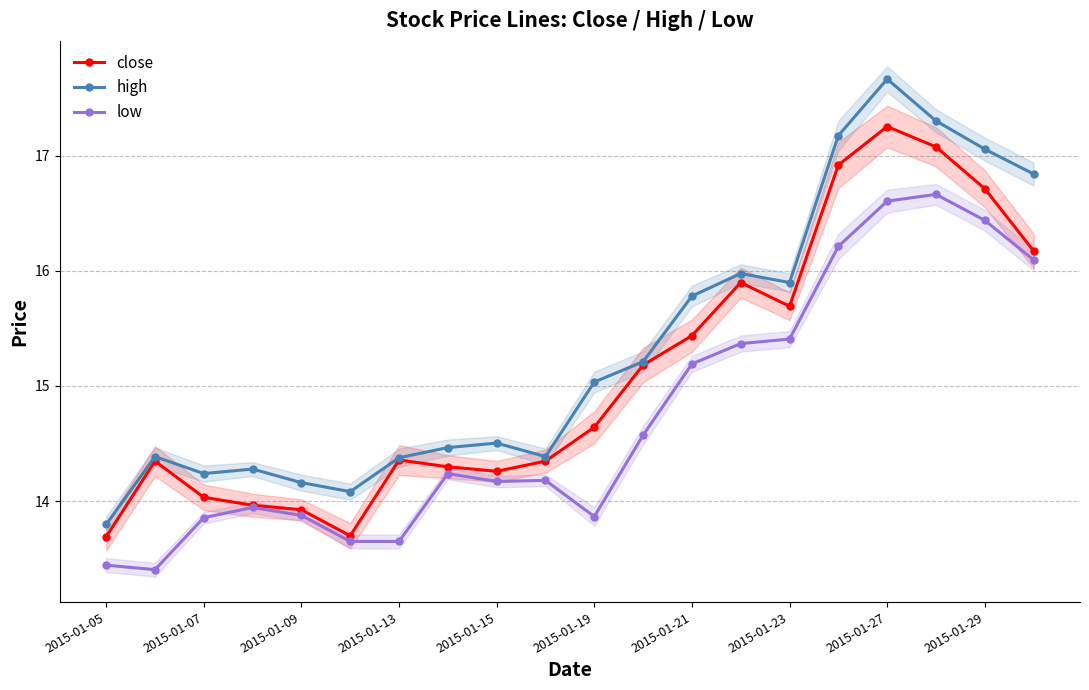

True or false: close and high intersect in this chart.

False